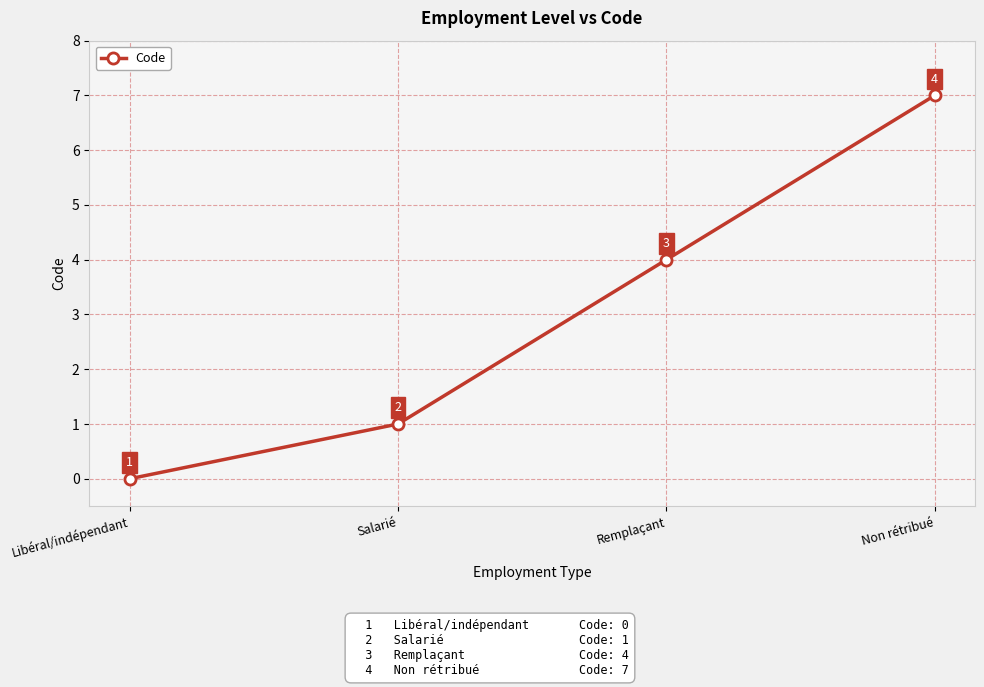

Where is the data nearest to the value 3?

Remplaçant